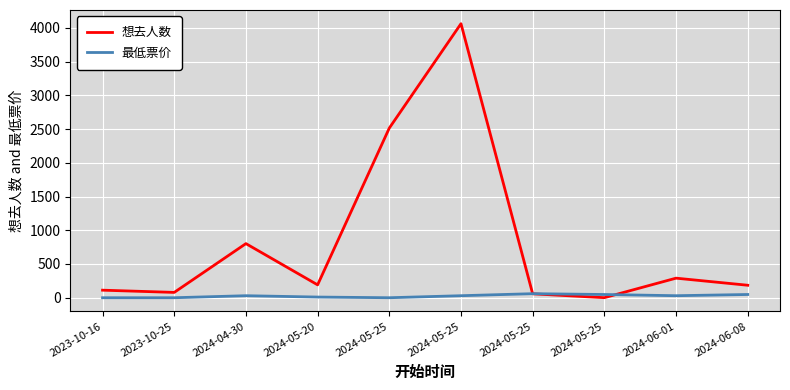

In 最低票价, how many points are lower than both neighbors (excluding endpoints)?

2